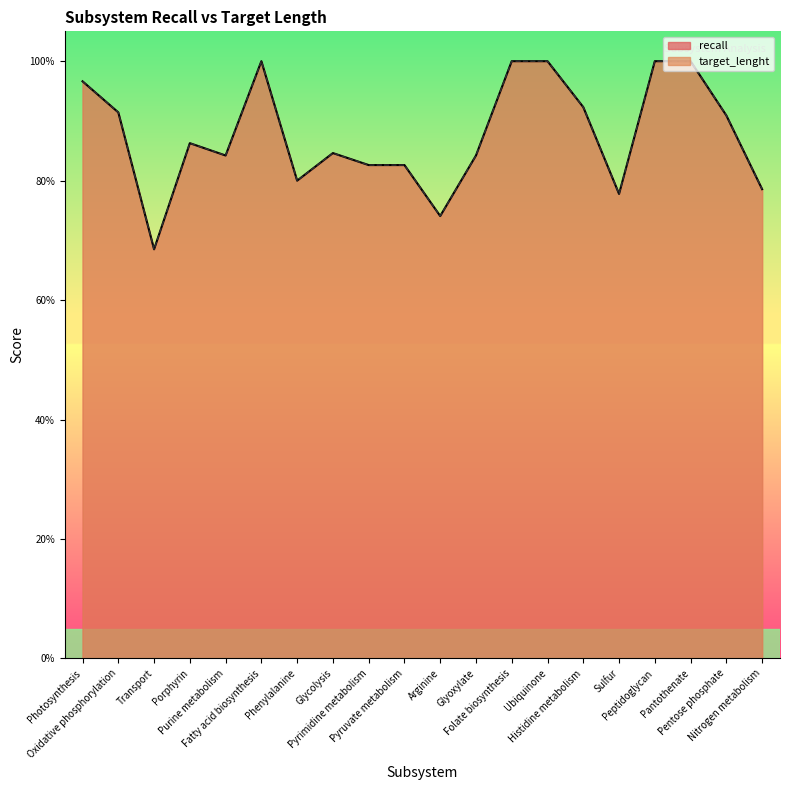

List the labels in order of recall_line value, largest first.

Fatty acid biosynthesis, Folate biosynthesis, Ubiquinone, Peptidoglycan, Pantothenate, Photosynthesis, Histidine metabolism, Oxidative phosphorylation, Pentose phosphate, Porphyrin, Glycolysis, Purine metabolism, Glyoxylate, Pyrimidine metabolism, Pyruvate metabolism, Phenylalanine, Nitrogen metabolism, Sulfur, Arginine, Transport